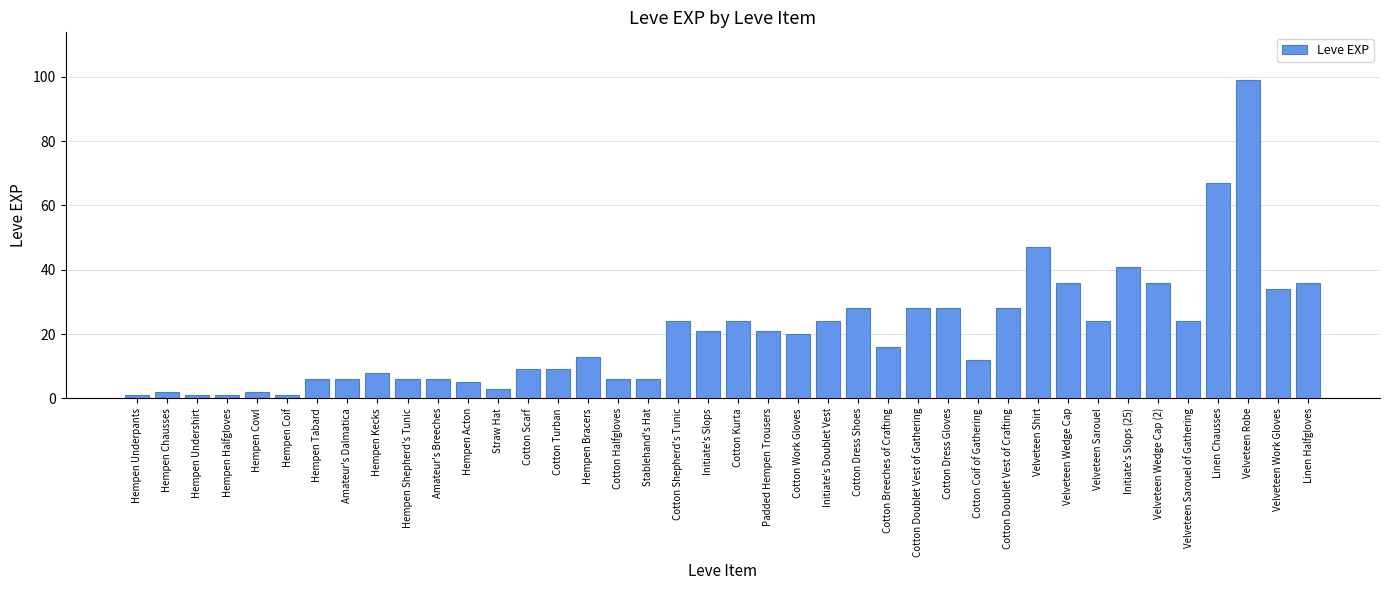

What is the value of the 7th bar from the left?

6